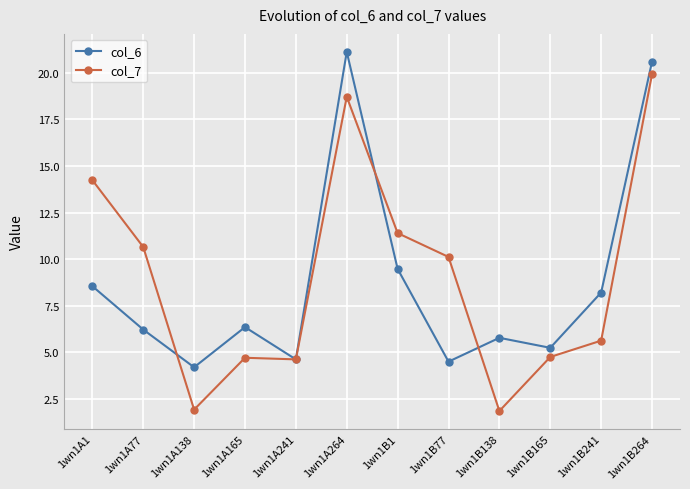

What is the difference between the maximum and minimum values in the col_7 series?

18.1